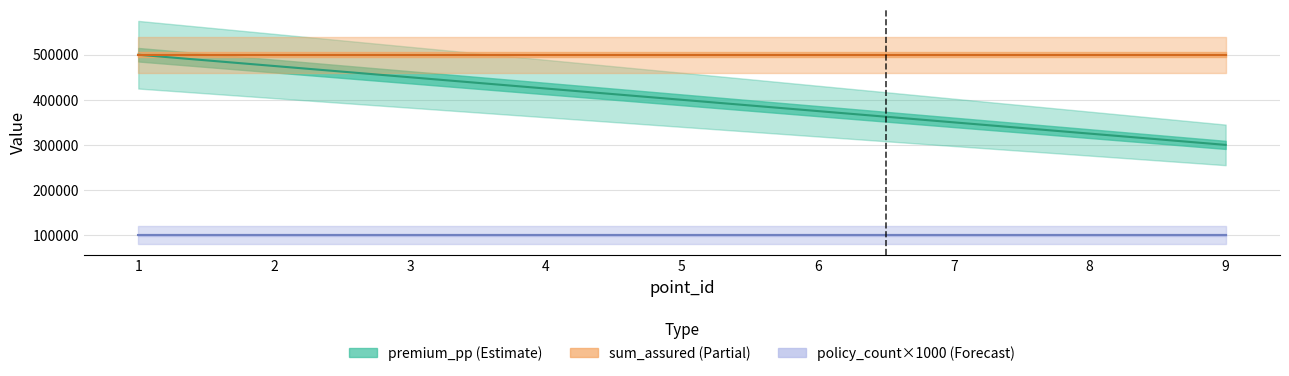

Which series has the widest spread of values?

premium_pp